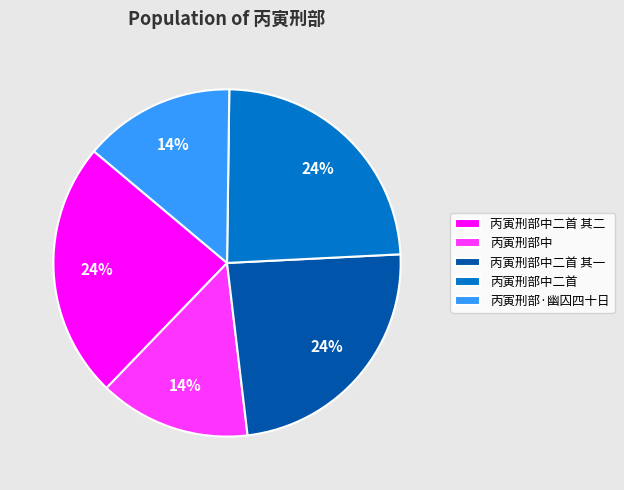

Approximately how many times larger is the value at 丙寅刑部中 compared to 丙寅刑部中二首 其二?

0.6